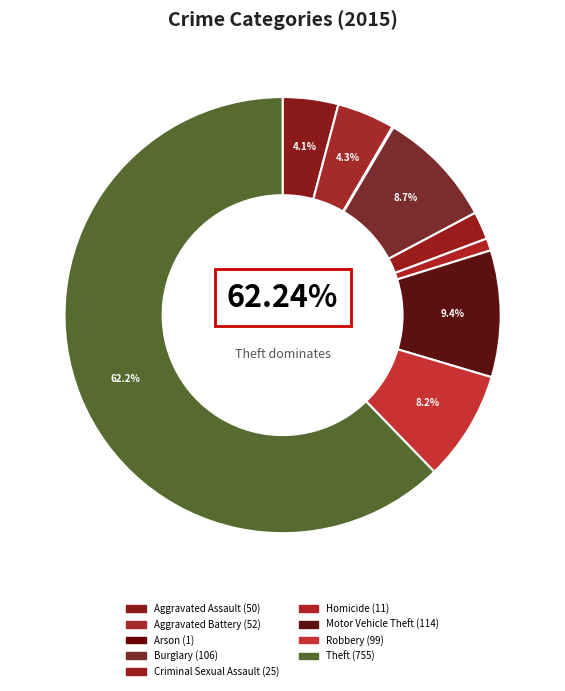

Does Robbery represent more than half of the total?

No